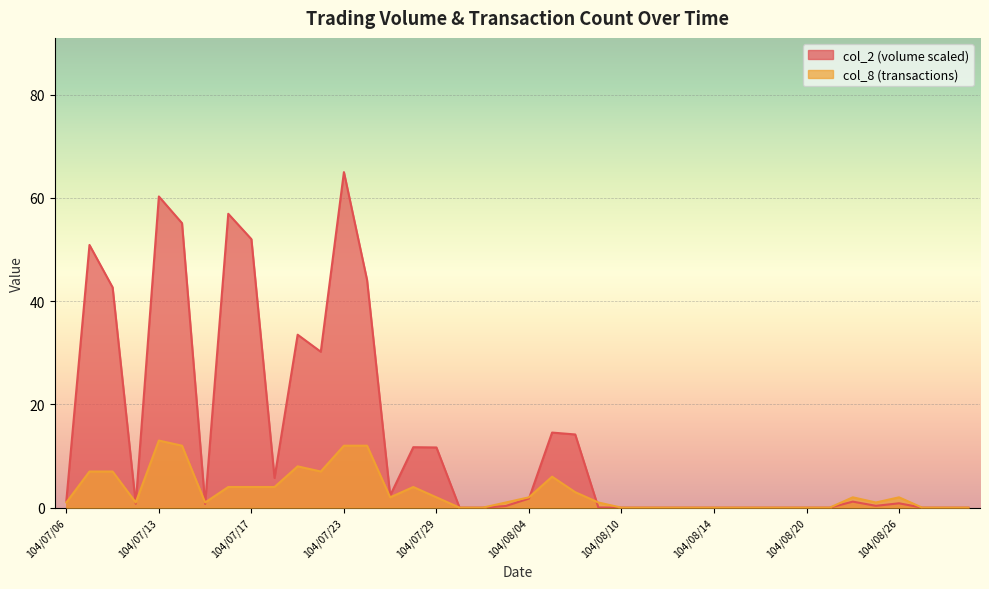

Where do col_2 and col_8 first cross each other?

104/07/08 and 104/07/09